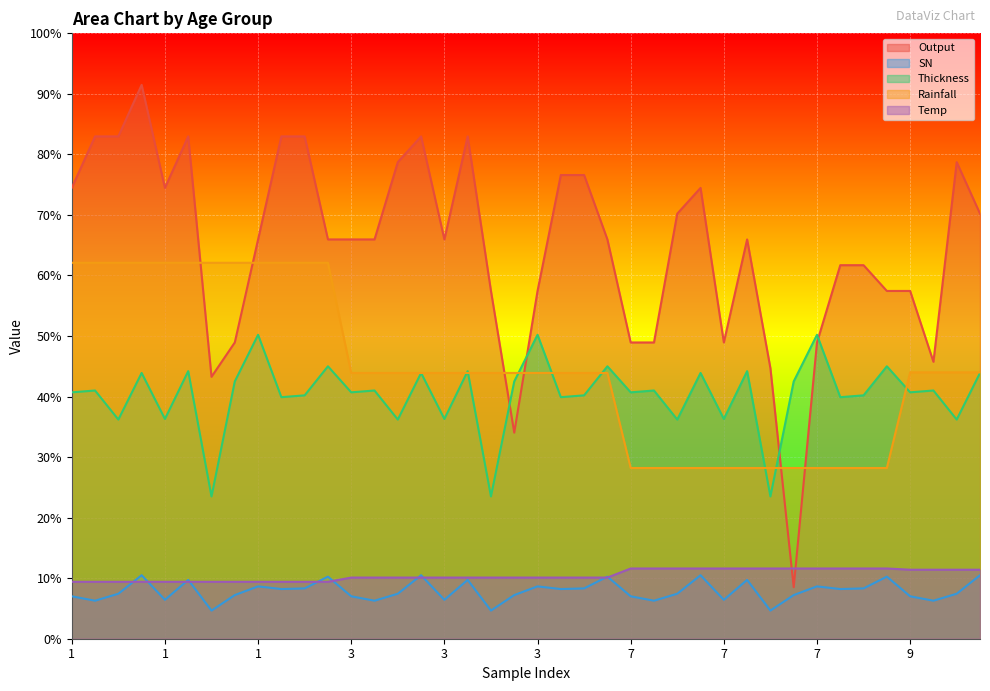

Does the chart display data point markers on the line(s)?

No